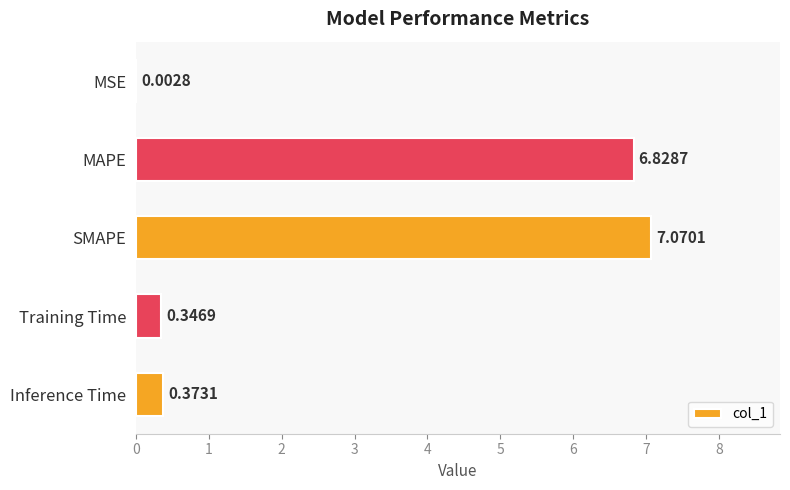

Where is the data nearest to the value 3?

Inference Time